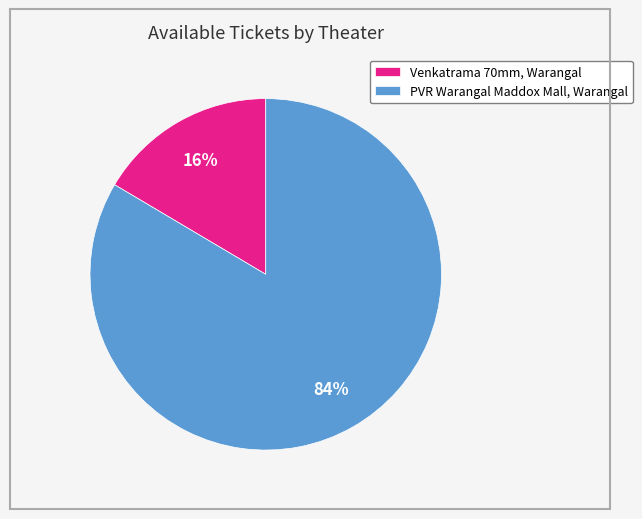

How many segments does this pie chart have?

2